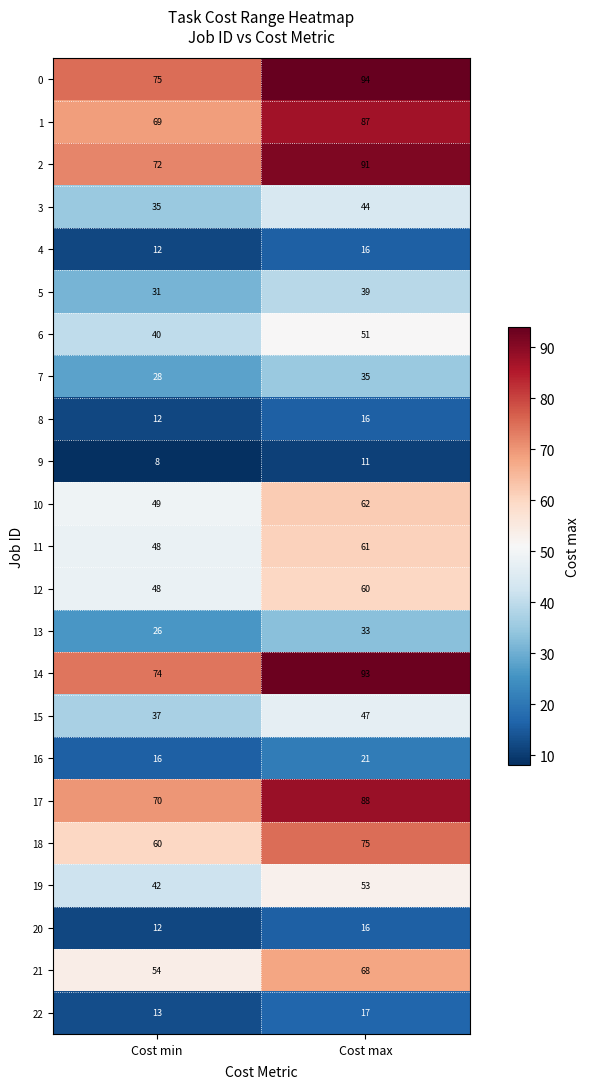

List the labels in order of 16 value, smallest first.

Cost min, Cost max